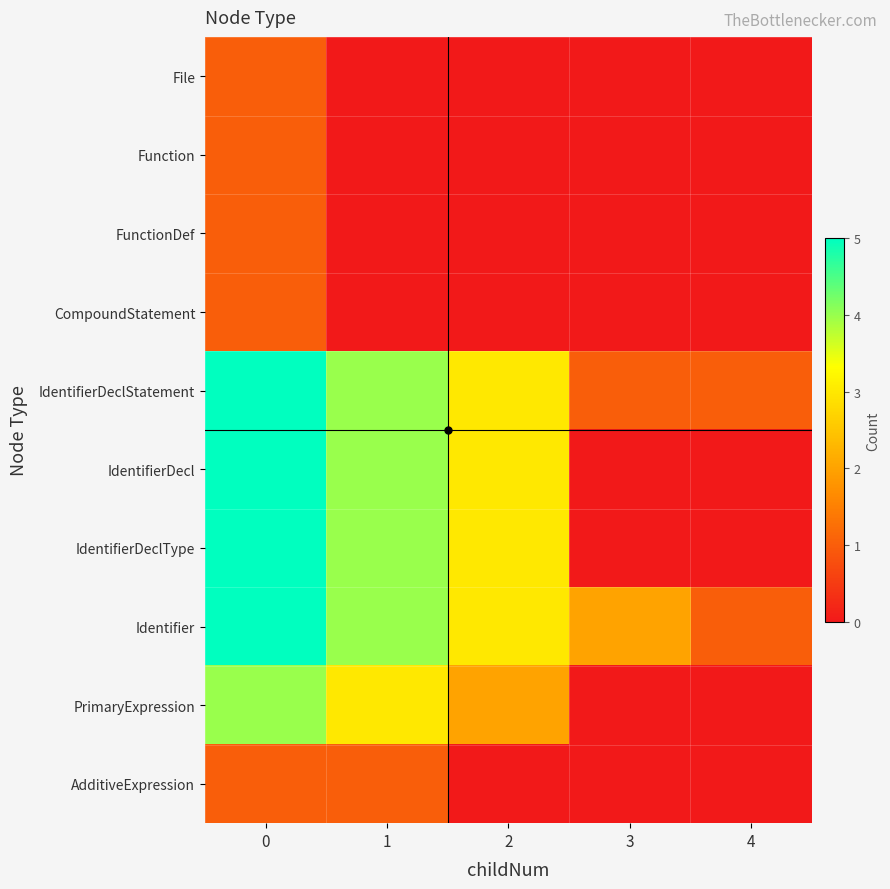

Rank the series at 3 from lowest to highest value.

File, Function, FunctionDef, CompoundStatement, IdentifierDecl, IdentifierDeclType, PrimaryExpression, AdditiveExpression, IdentifierDeclStatement, Identifier